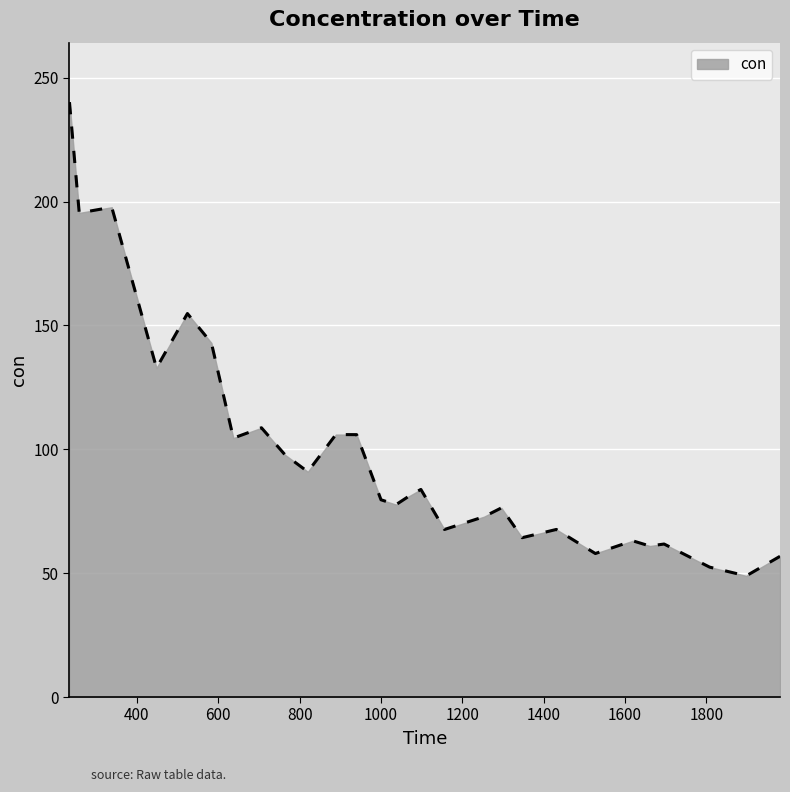

What is the maximum value shown in the chart?

240.1